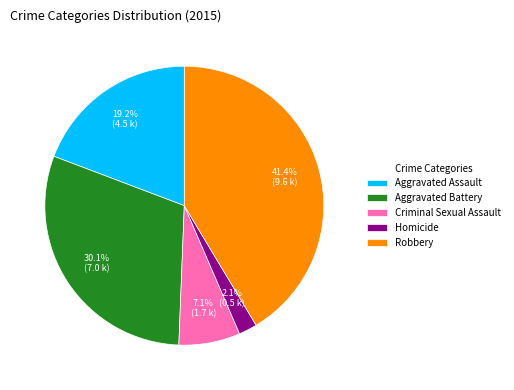

What percentage is the Aggravated Assault slice, to the nearest percent?

19%